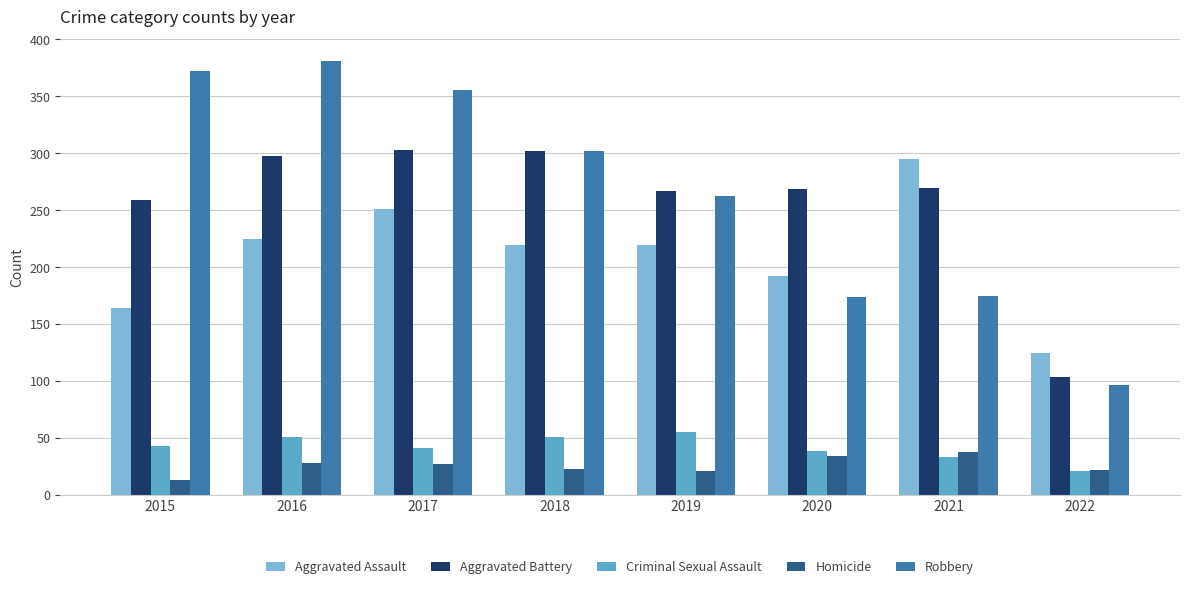

Which series has the largest total across all categories?

Robbery